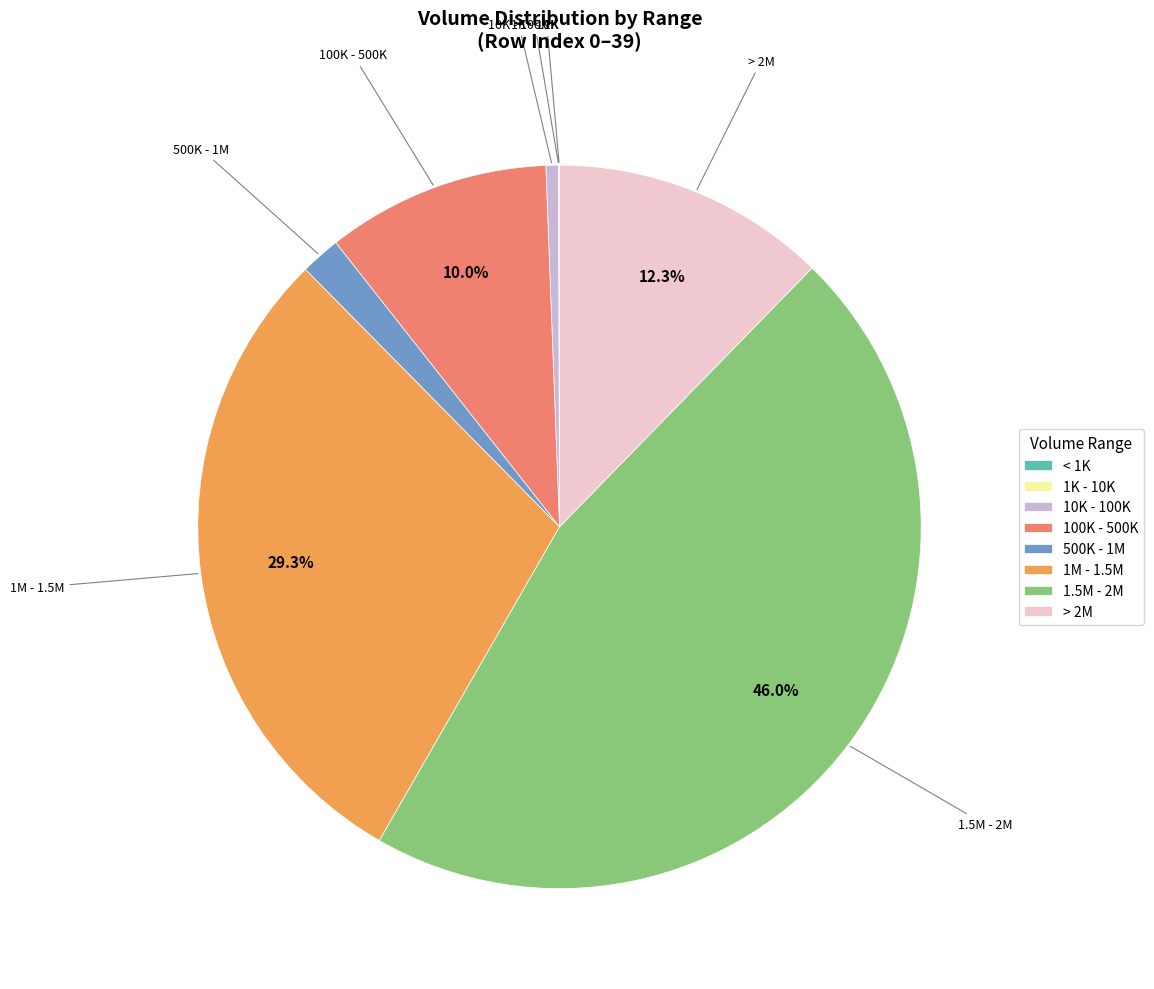

Approximately how many times larger is the value at 100K - 500K compared to 1M - 1.5M?

0.3